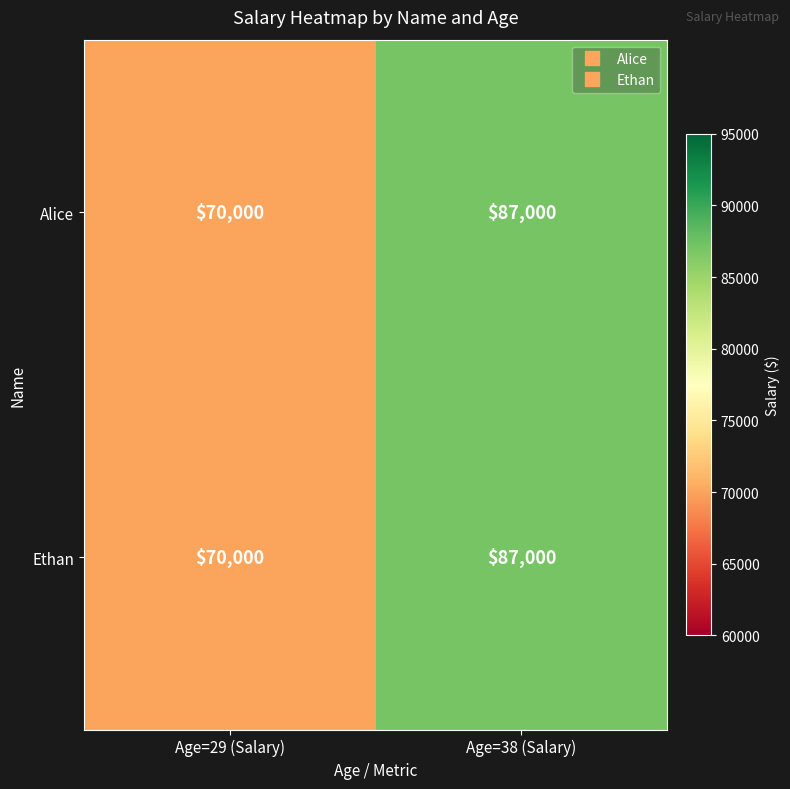

Count the number of categories in the chart.

2